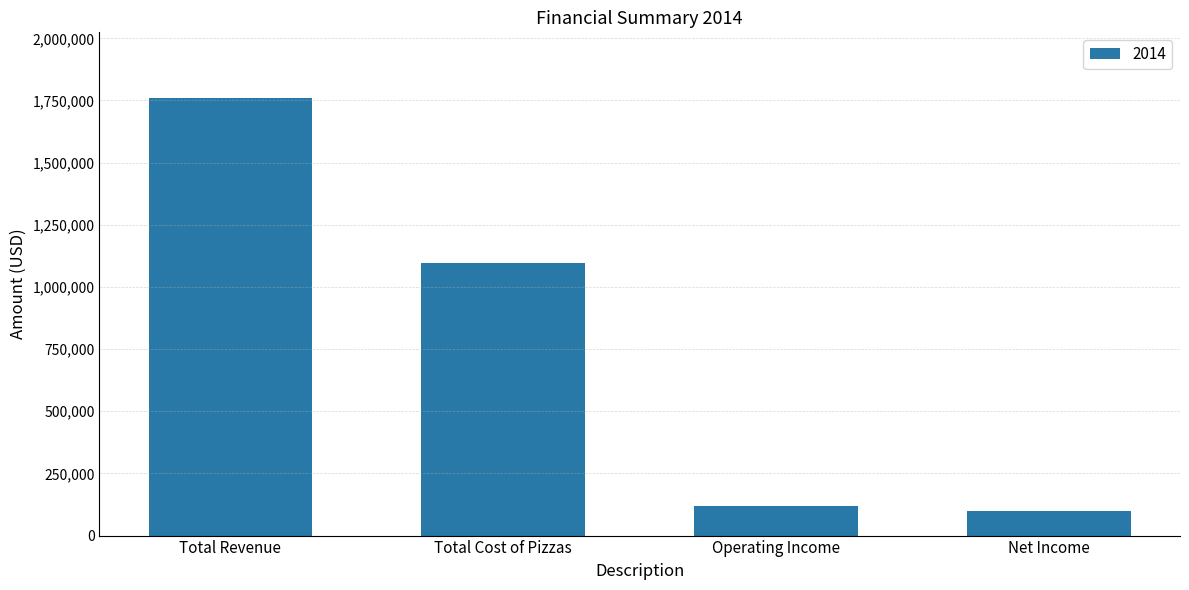

Rank the categories by value from lowest to highest.

Net Income, Operating Income, Total Cost of Pizzas, Total Revenue